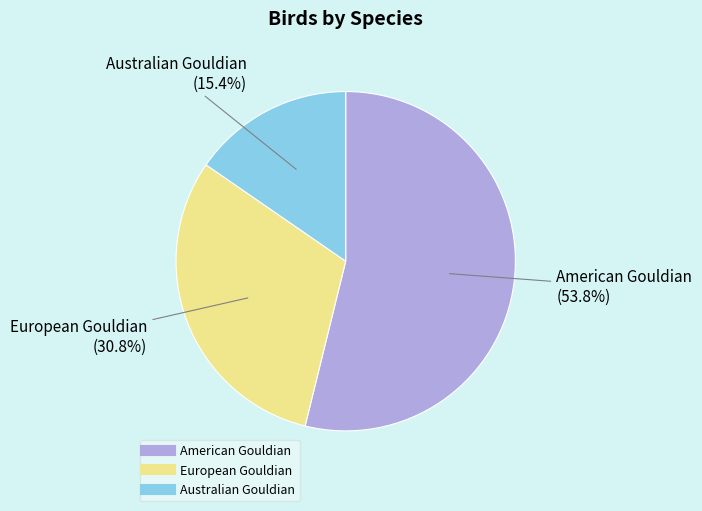

Rank the categories by value from highest to lowest.

American Gouldian, European Gouldian, Australian Gouldian